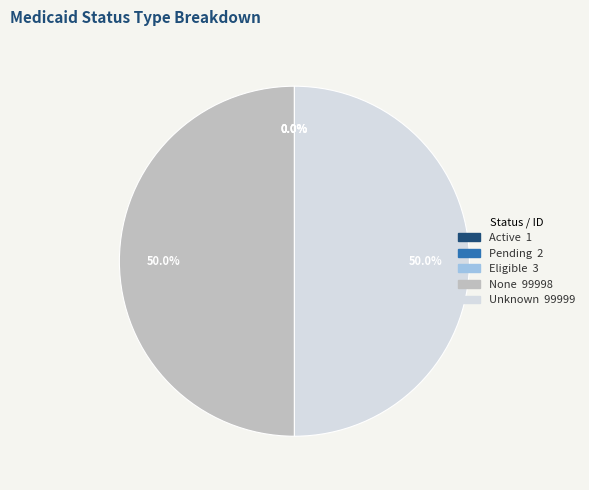

How much of the chart is everything except Unknown?

50.0%